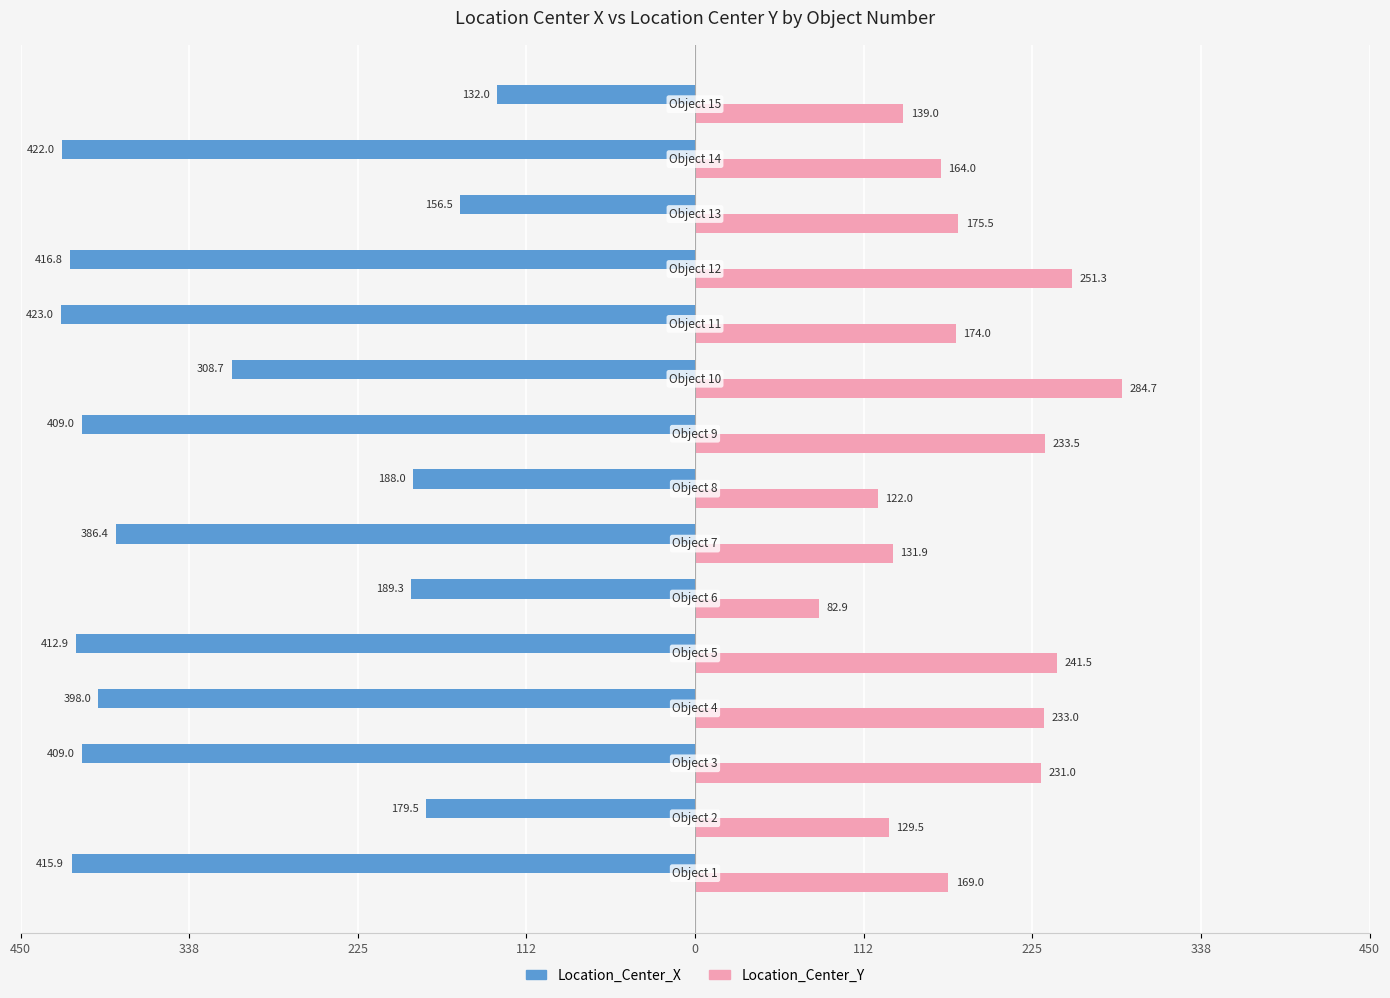

What are all the series names shown in the legend?

Location_Center_X, Location_Center_Y